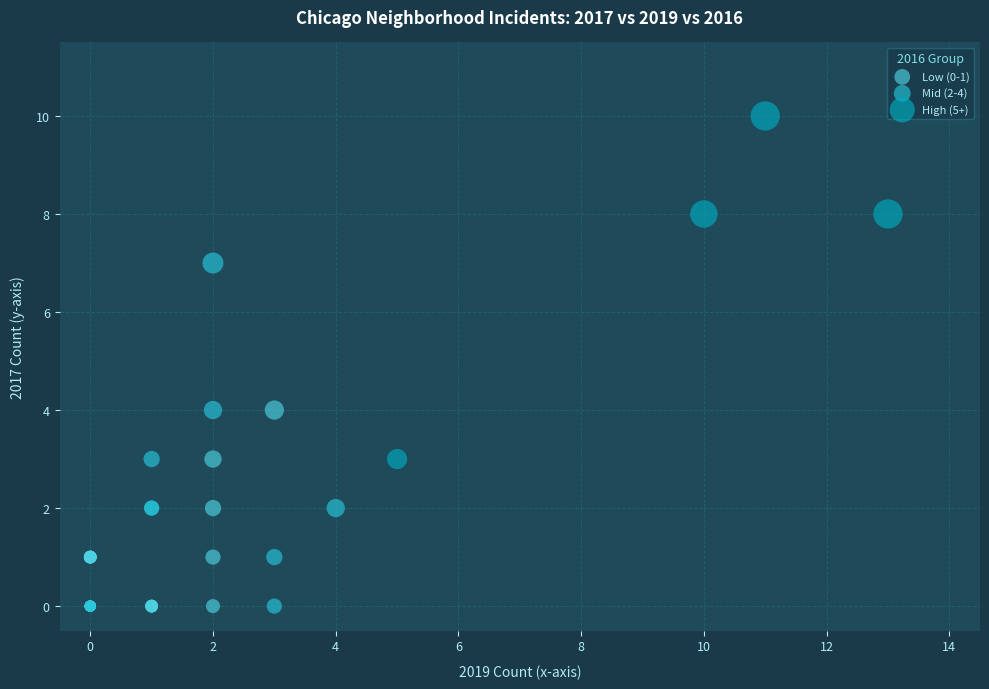

Which series contains the highest Y value?

High (5+)